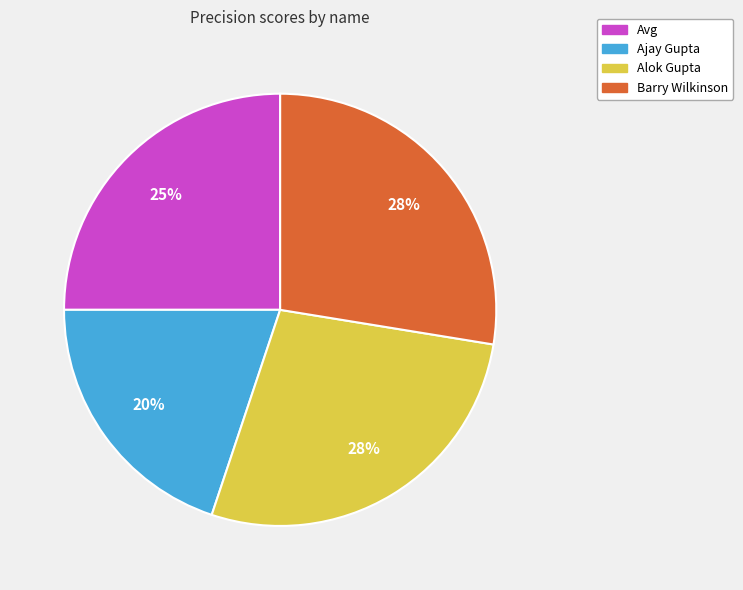

The Alok Gupta slice represents 40% of the pie. True or false?

False